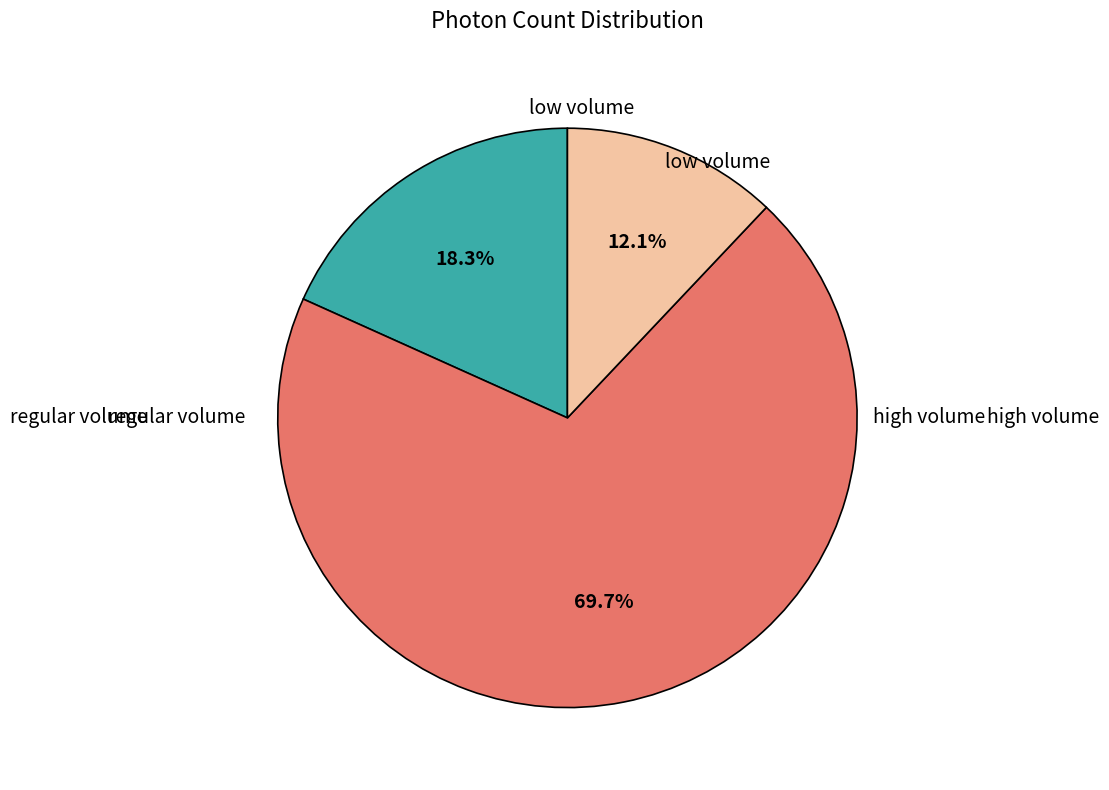

Is there a majority slice in this chart?

Yes